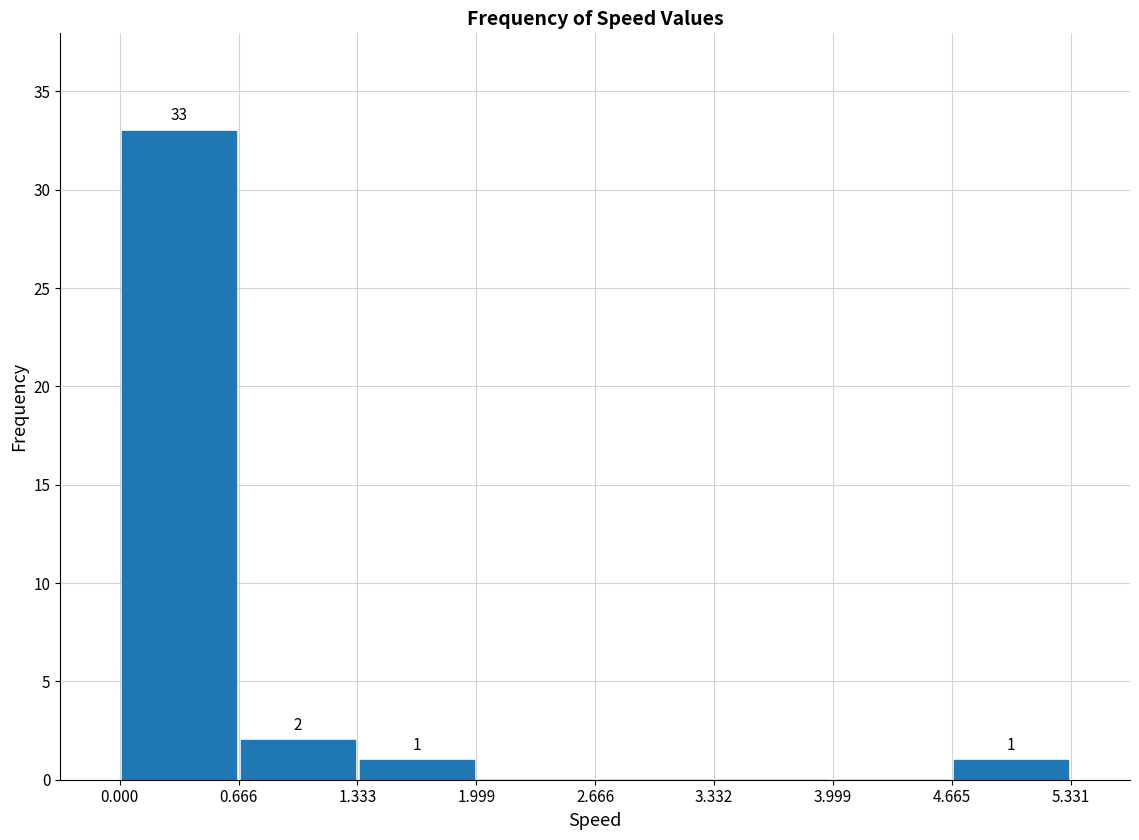

Which range on the x-axis has the tallest bar?

0.000 to 0.666